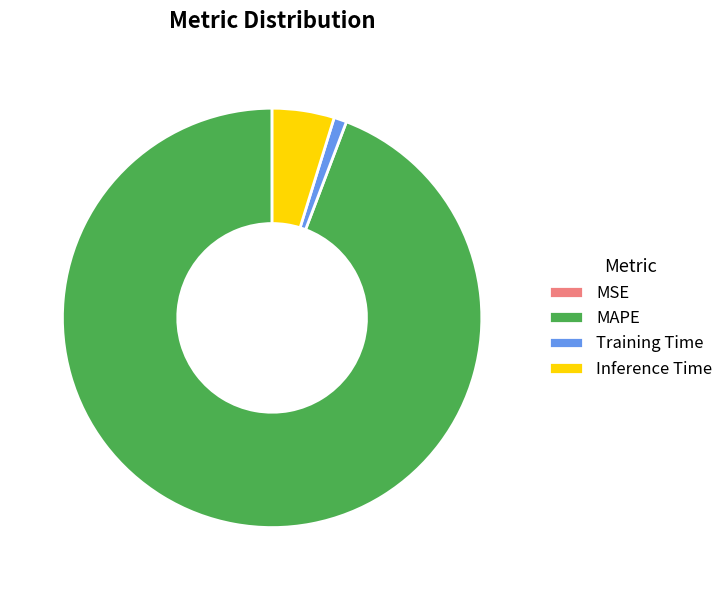

Is it true that MAPE is 99% of the pie?

False